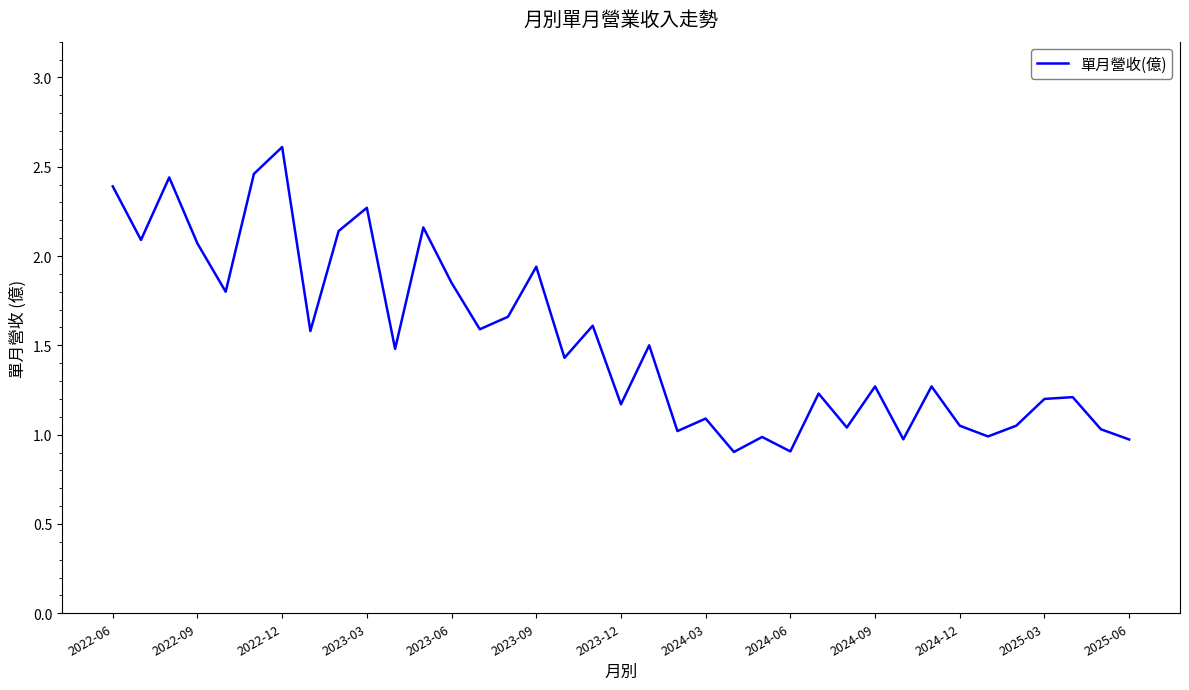

What is the smallest value displayed?

0.9